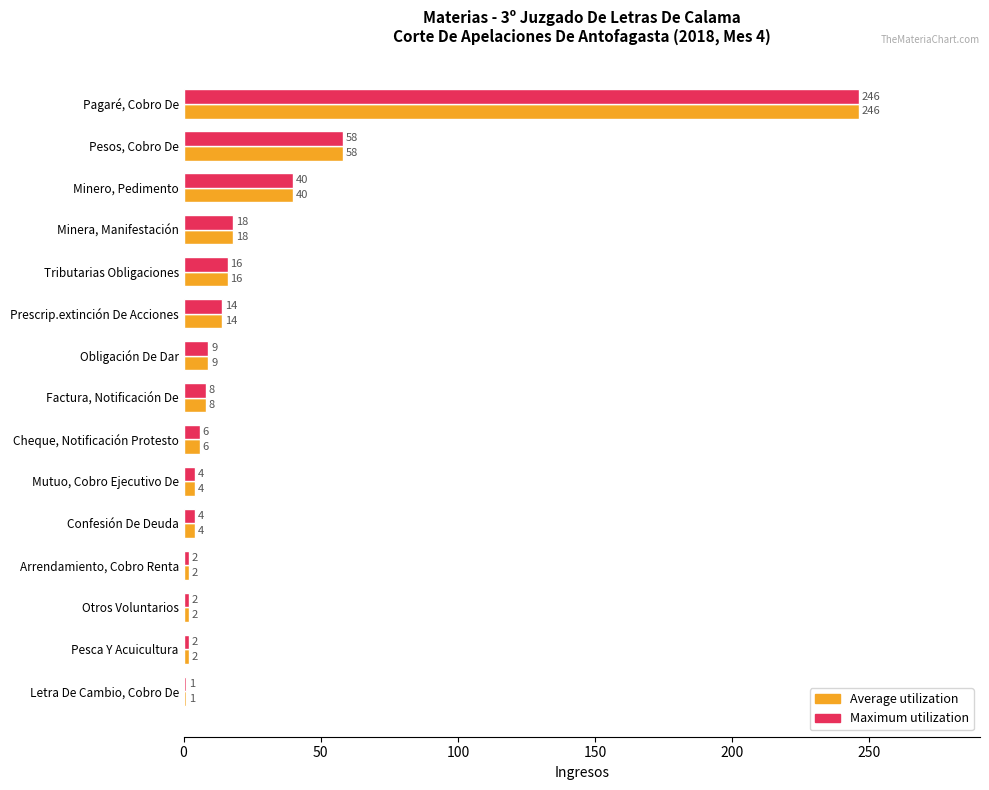

What is the total value across all series at Minero, Pedimento?

80